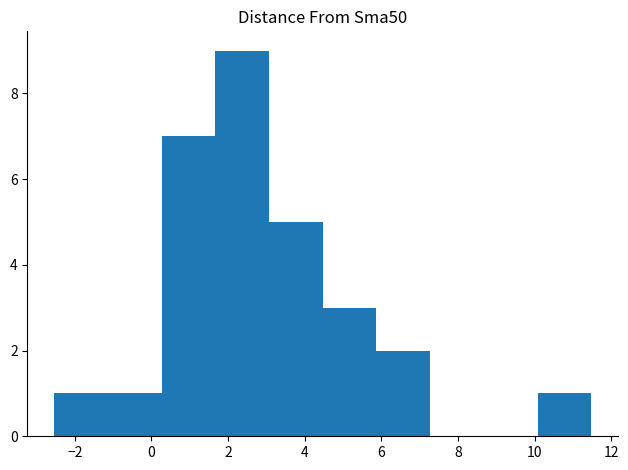

Reading left to right, list every bar in this chart as the range it spans on the x-axis followed by its height. Neither the bar edges nor the heights are printed on the chart, so give them approximately, as read against the axes.

-2.6 to -1.2: 1
-1.2 to 0.2: 1
0.2 to 1.6: 7
1.6 to 3.0: 9
3.0 to 4.4: 5
4.4 to 5.8: 3
5.8 to 7.2: 2
7.2 to 8.6: 0
8.6 to 10.0: 0
10.0 to 11.4: 1